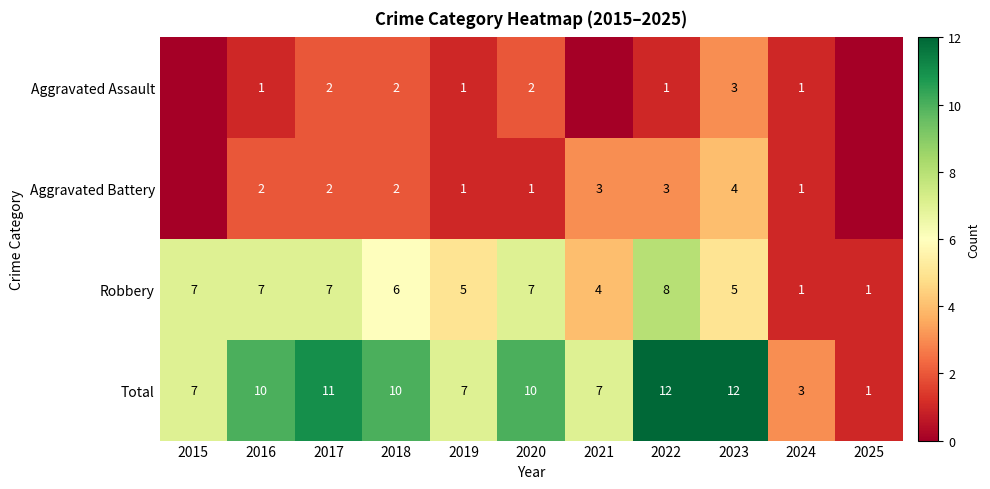

What is the difference between the Robbery values at 2018 and 2020?

1